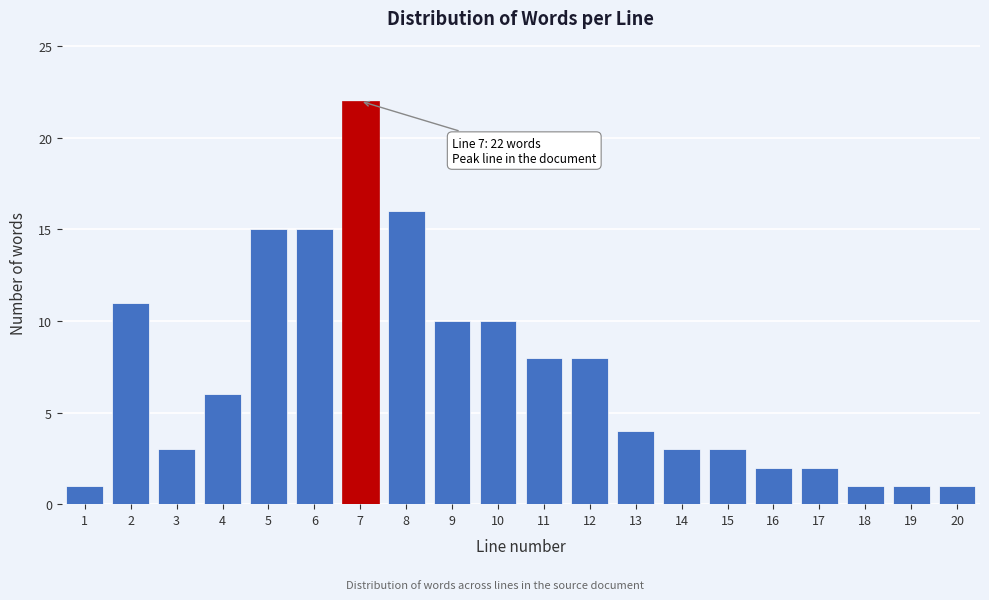

Reading right to left, extract all data points from this chart.

1	1	1	2	2	3	3	4	8	8	10	10	16	22	15	15	6	3	11	1